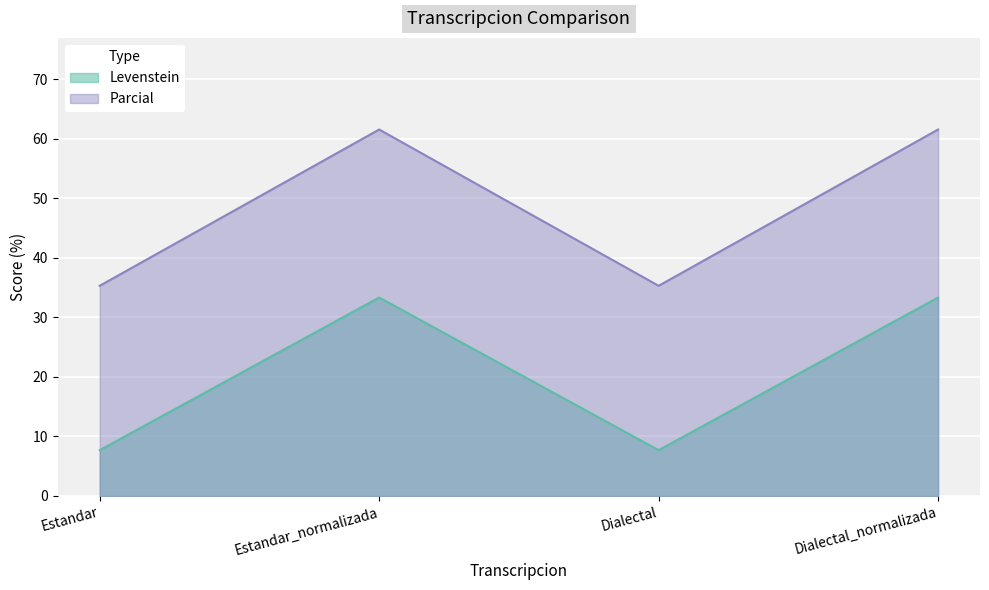

In Parcial, how many points are higher than both neighbors (excluding endpoints)?

1